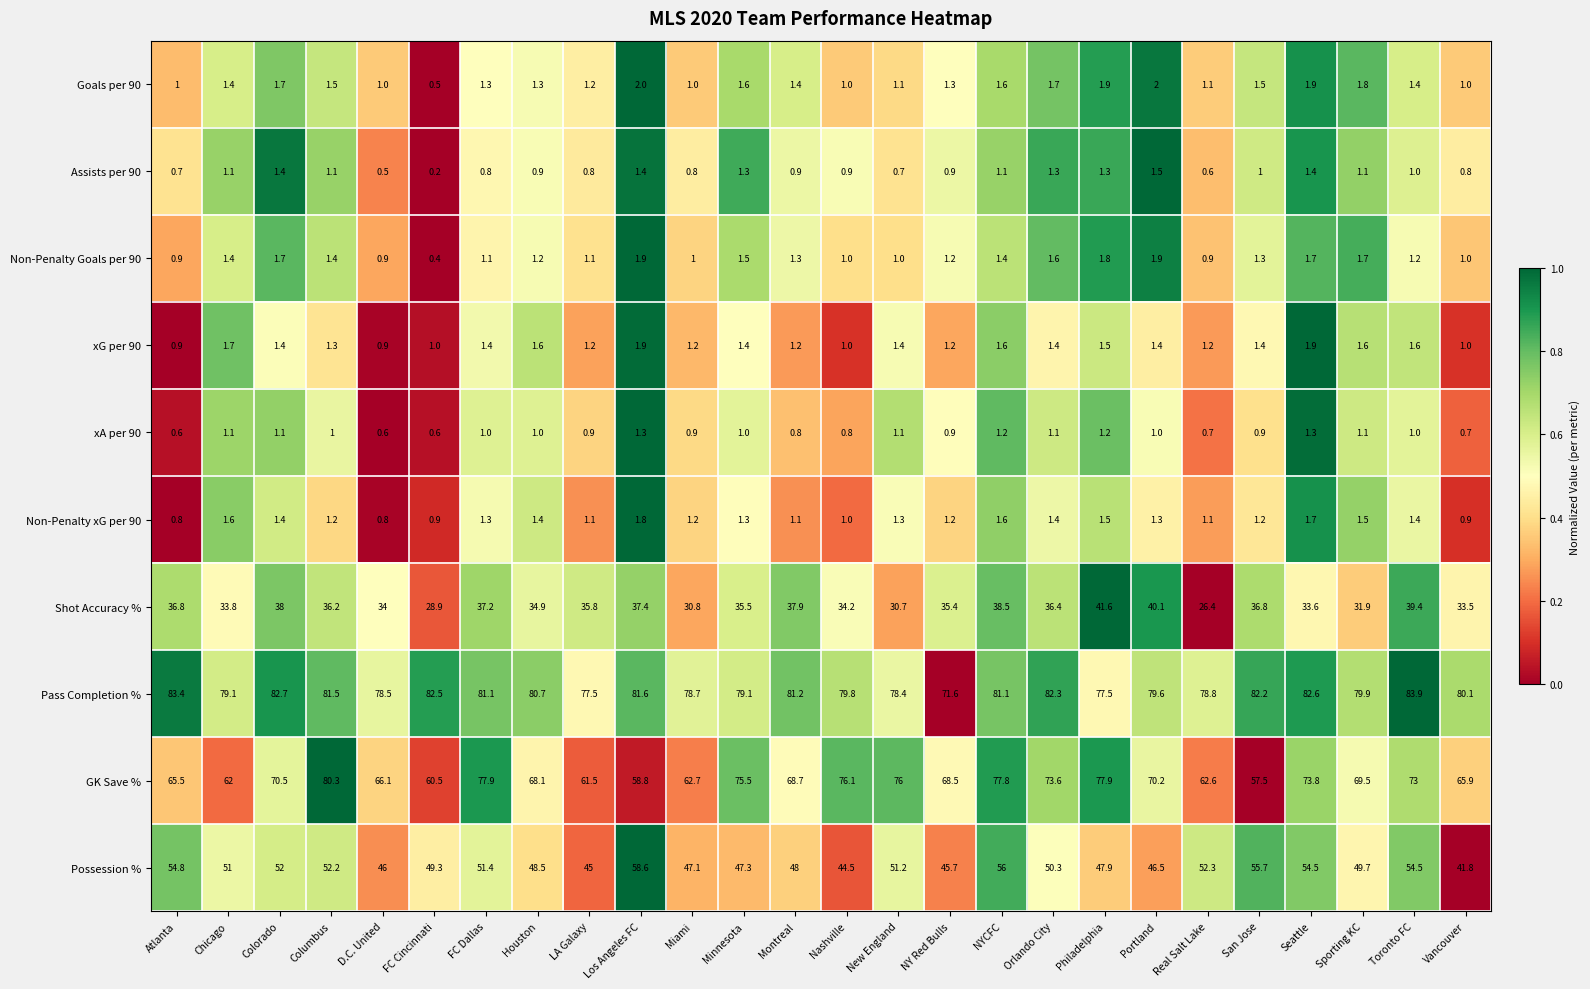

What is the spread (max minus min) of values at Toronto FC?

82.9